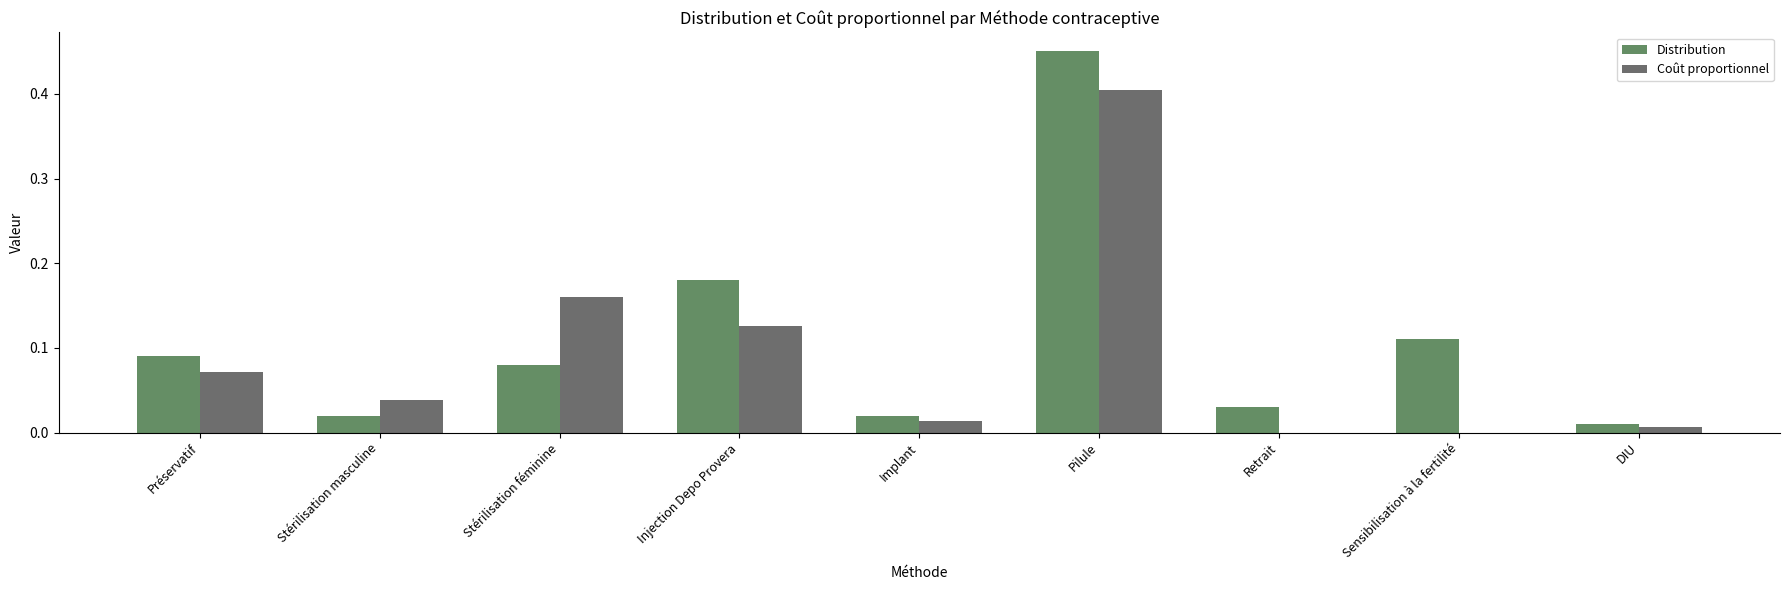

What is the sum of all Coût proportionnel values?

0.8